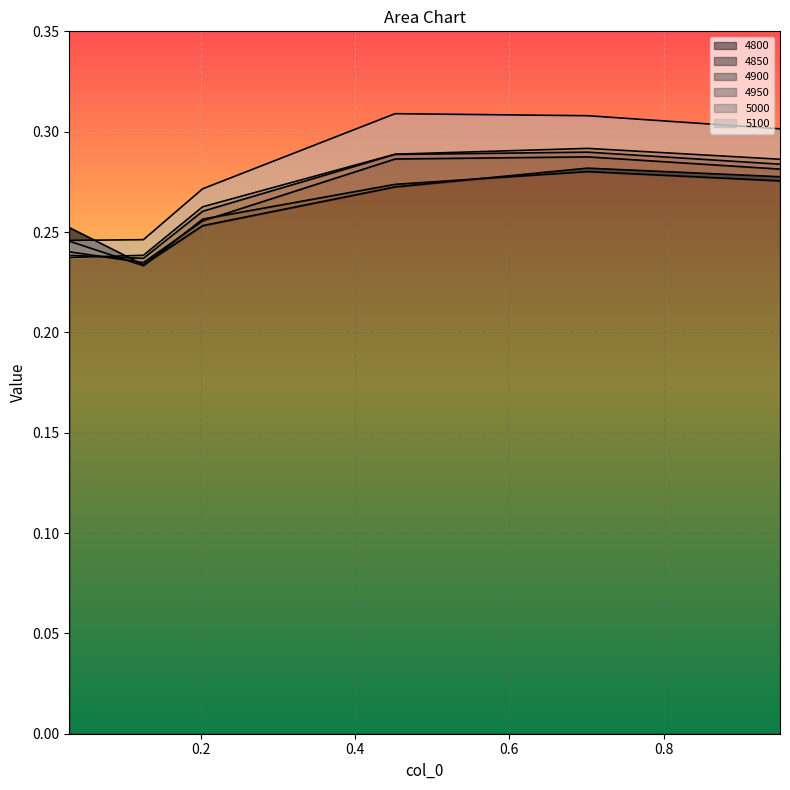

How many lines are shown in the chart?

6